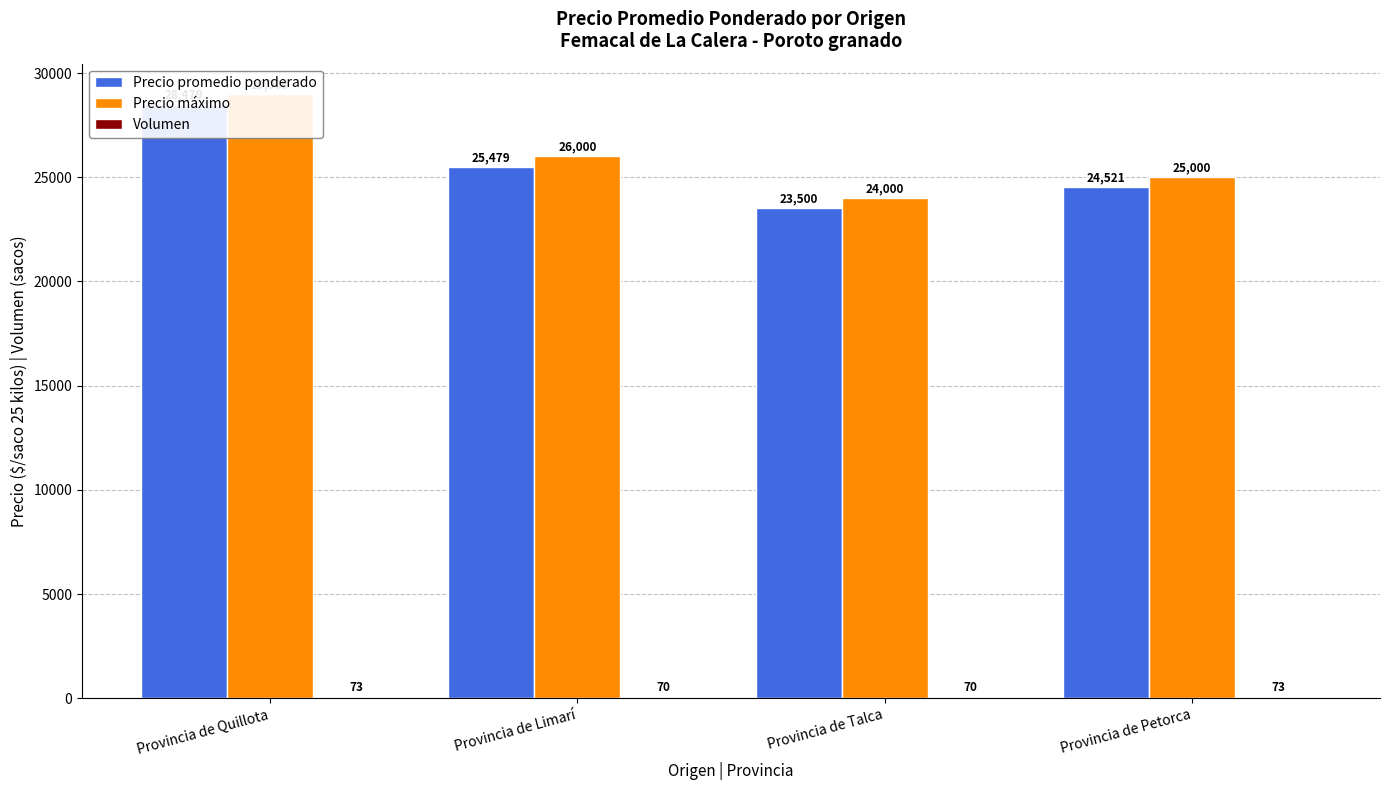

Which series changed the most between Provincia de Talca and Provincia de Petorca?

Precio promedio ponderado